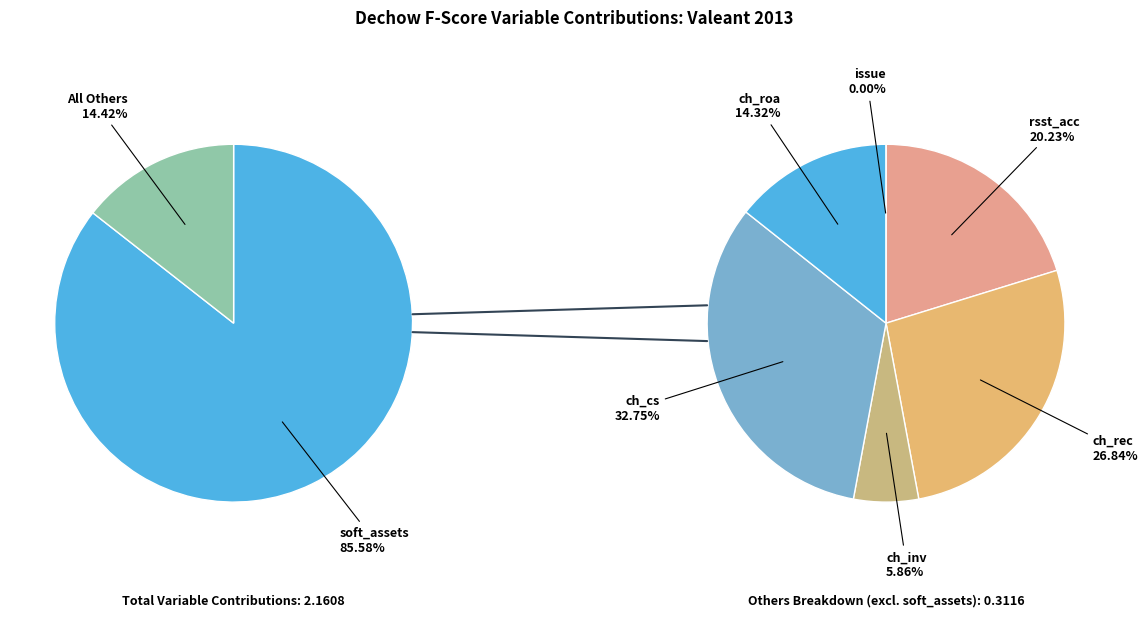

Is there a majority slice in this chart?

Yes